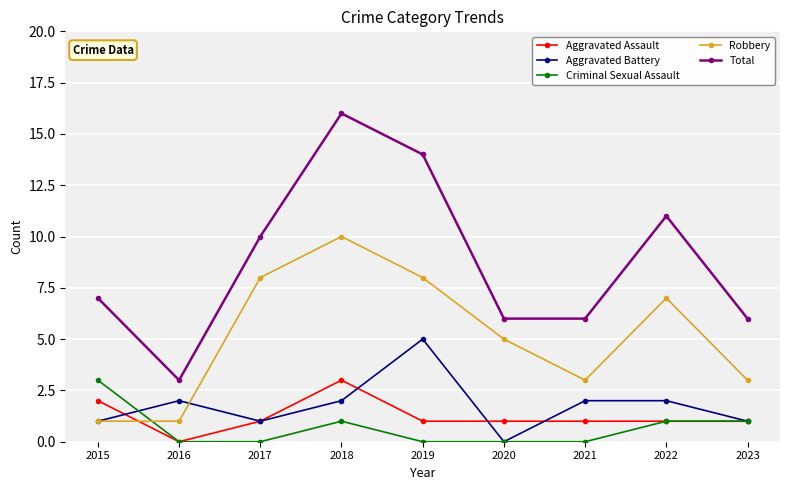

Does the chart have visible grid lines?

Yes